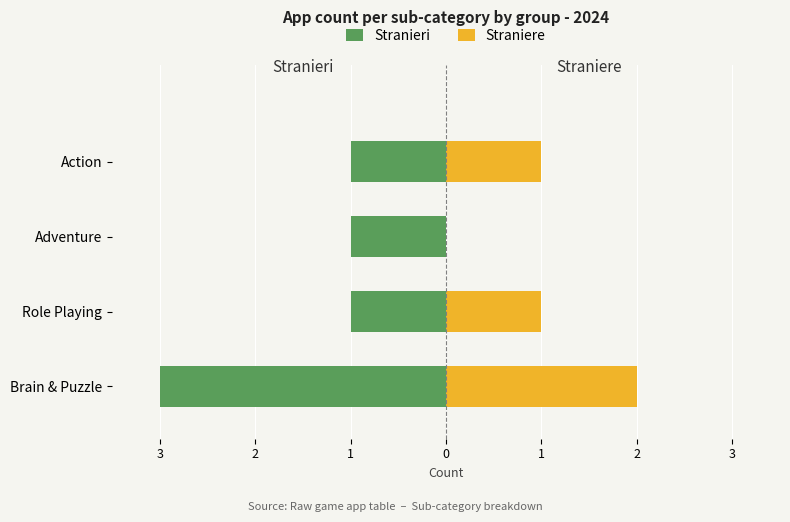

How many bars are there in total?

8